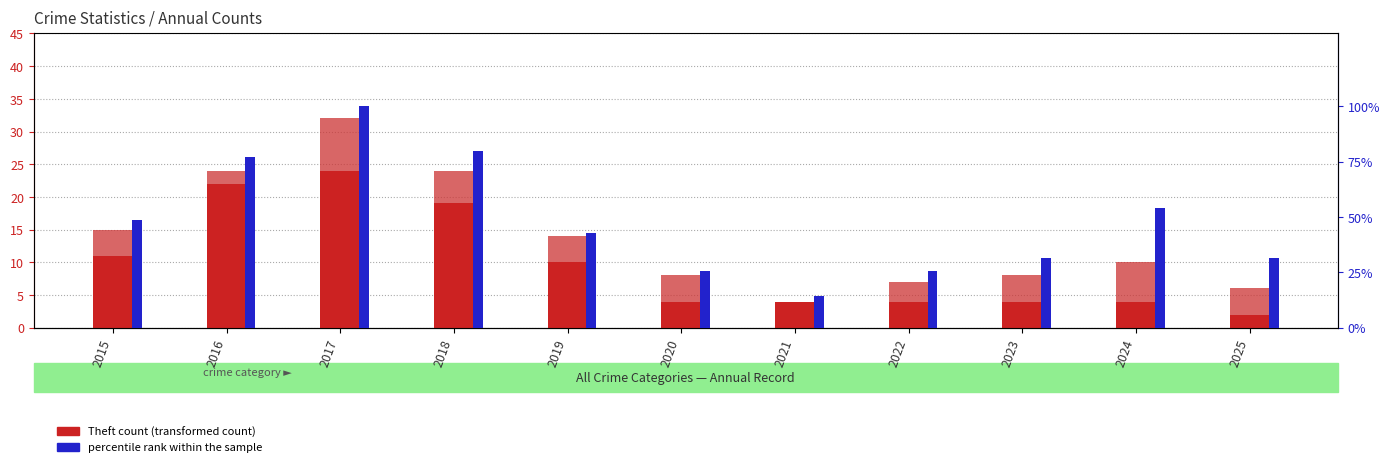

Which has a higher value, 2016 or 2017?

2017